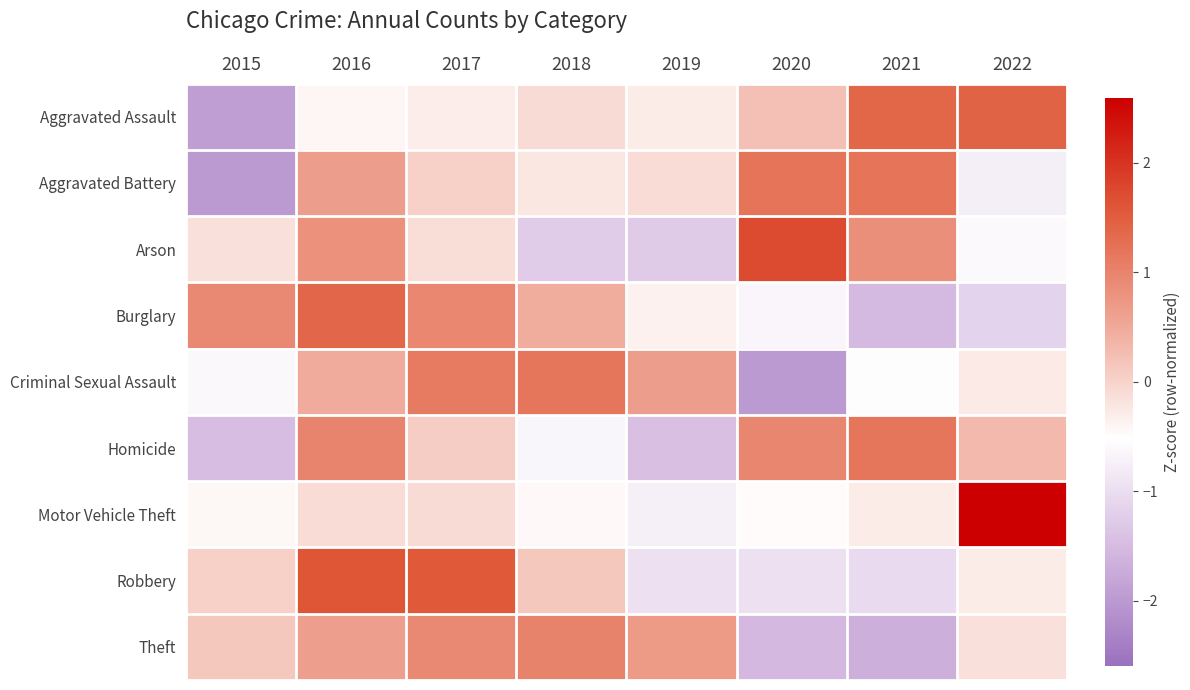

What is the total value across all series at 2016?

6.0